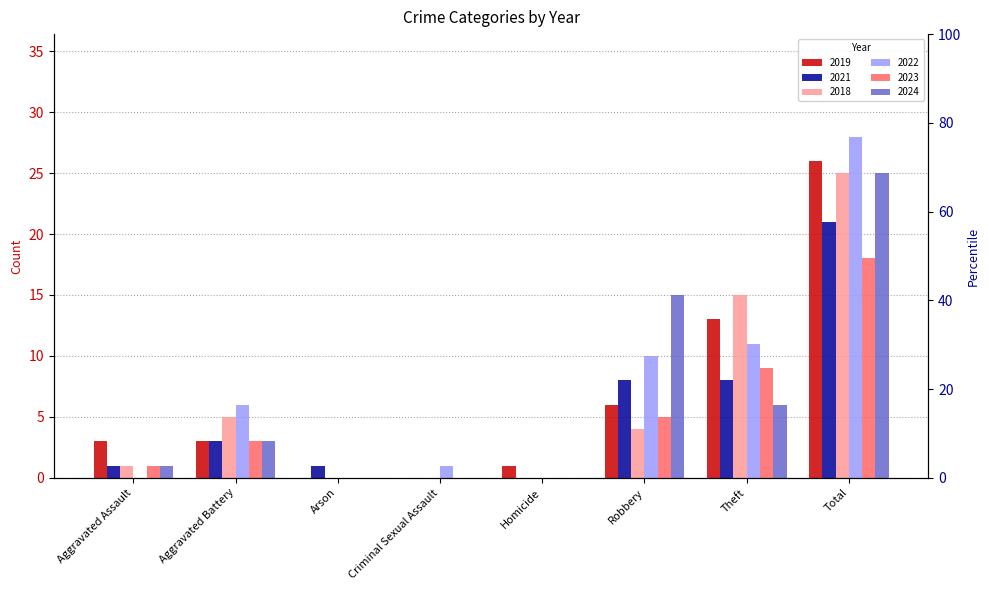

What is the sum of all 2019 values?

52